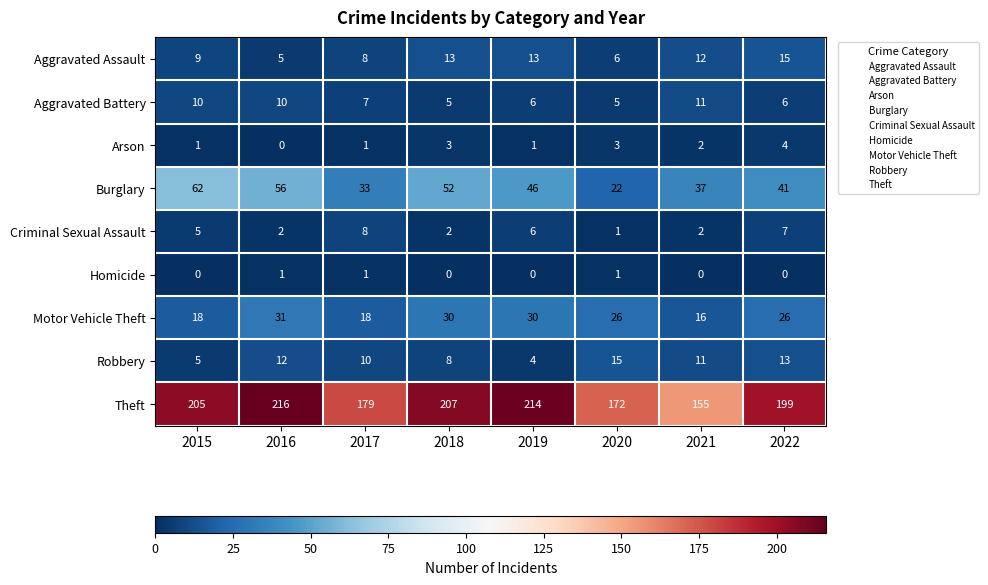

The Aggravated Assault series shows 13 at 2019. True or false?

True